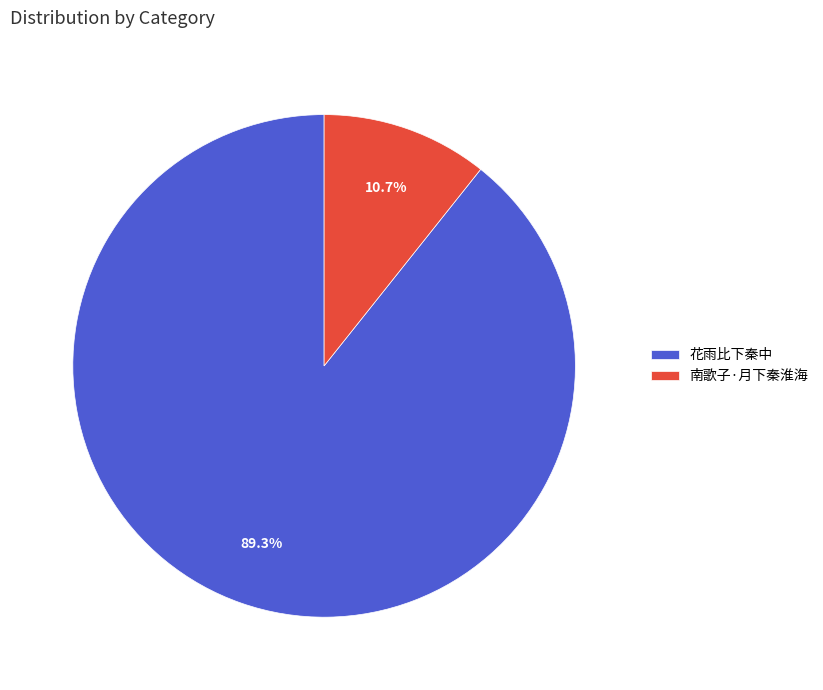

Count the number of slices in the pie.

2